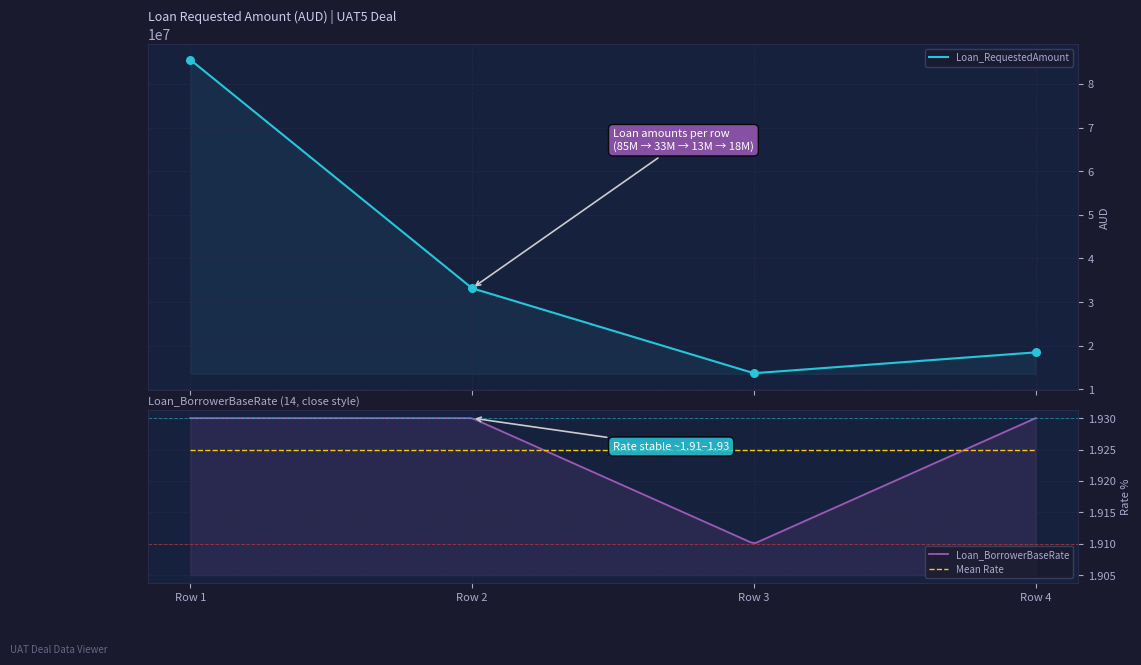

What is the change in value from Row 1 to Row 3?

-71861325.0